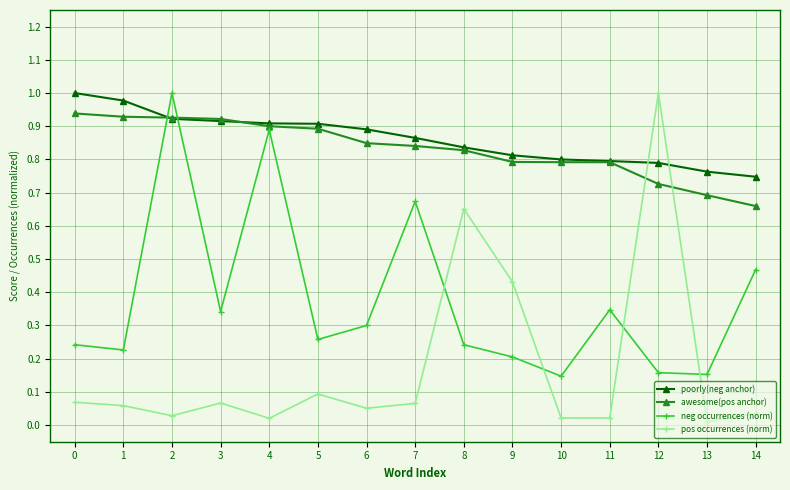

True or false: neg occurrences (norm) has a value of 0.6 at 4.

False